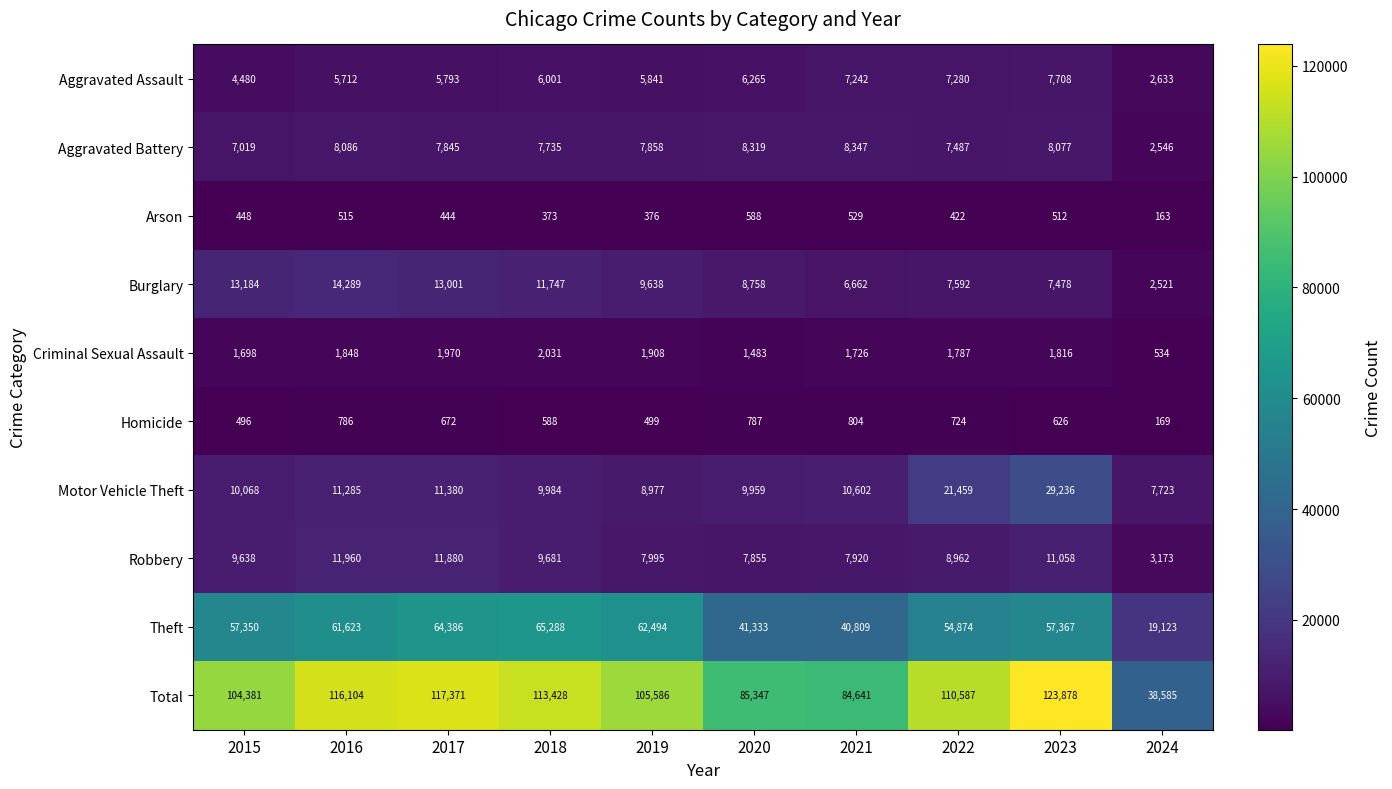

What is the highest value of the Homicide series?

804